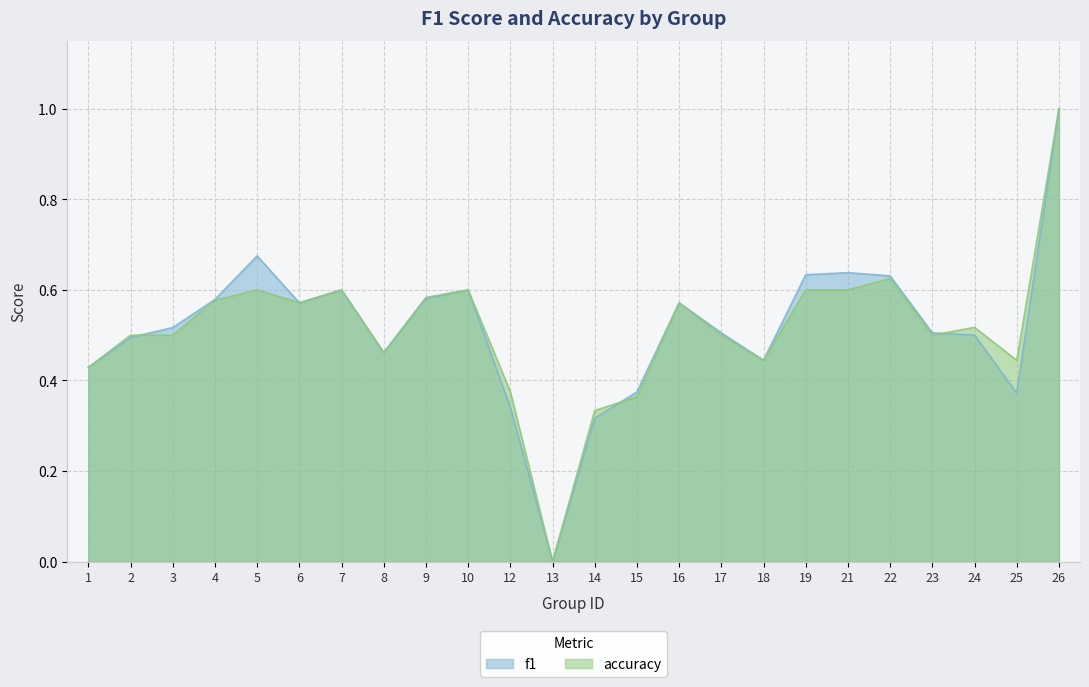

Reading right to left, what are all the values shown in this chart?

f1: 1.0	0.4	0.5	0.5	0.6	0.6	0.6	0.4	0.5	0.6	0.4	0.3	0.0	0.3	0.6	0.6	0.5	0.6	0.6	0.7	0.6	0.5	0.5	0.4
accuracy: 1.0	0.4	0.5	0.5	0.6	0.6	0.6	0.4	0.5	0.6	0.4	0.3	0.0	0.4	0.6	0.6	0.5	0.6	0.6	0.6	0.6	0.5	0.5	0.4